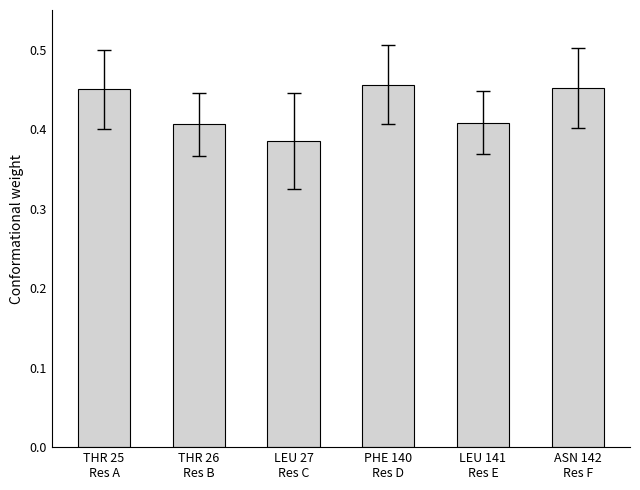

What is the sum of all values?

2.6